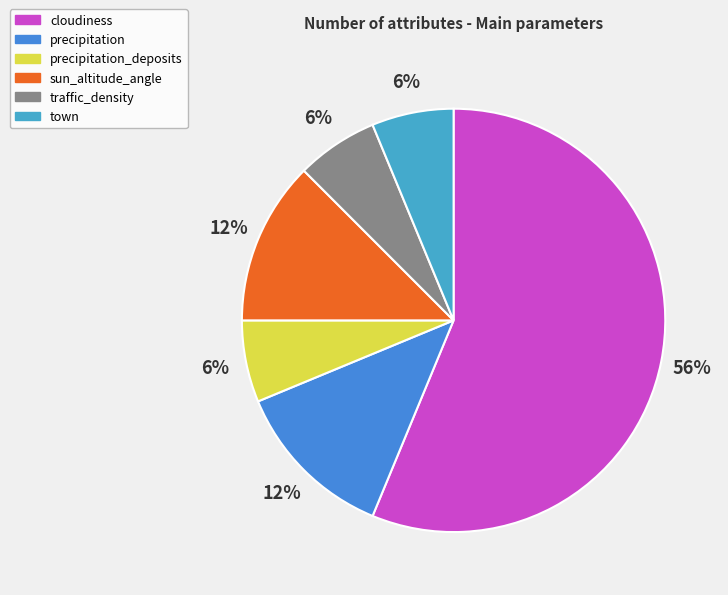

To the nearest percent, what portion does town represent?

6%